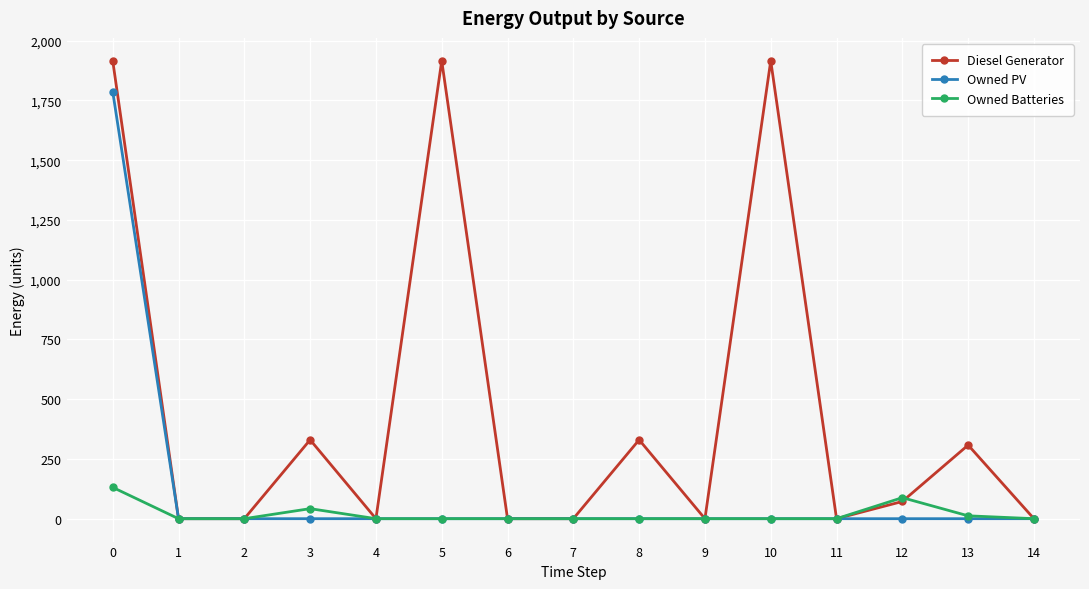

Reading left to right, what are all the values shown in this chart?

Diesel Generator: 0=1916	1=0	2=0	3=330	4=0	5=1916	6=0	7=0	8=330	9=0	10=1916	11=0	12=72	13=308	14=0
Owned PV: 0=1787	1=0	2=0	3=0	4=0	5=0	6=0	7=0	8=0	9=0	10=0	11=0	12=0	13=0	14=0
Owned Batteries: 0=131	1=0	2=0	3=42	4=0	5=0	6=0	7=0	8=0	9=0	10=0	11=0	12=88	13=12	14=0